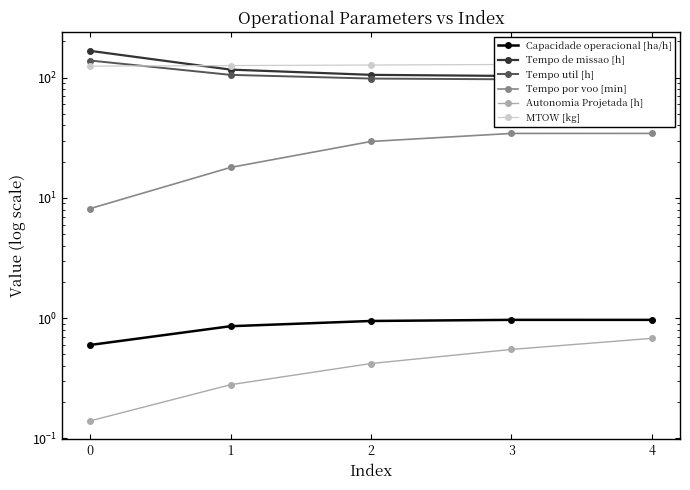

Which series has the largest total across all categories?

MTOW [kg]